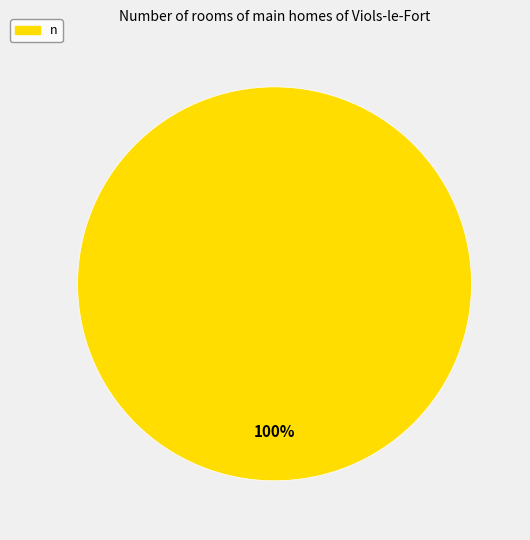

True or false: n accounts for 100% of the total.

True